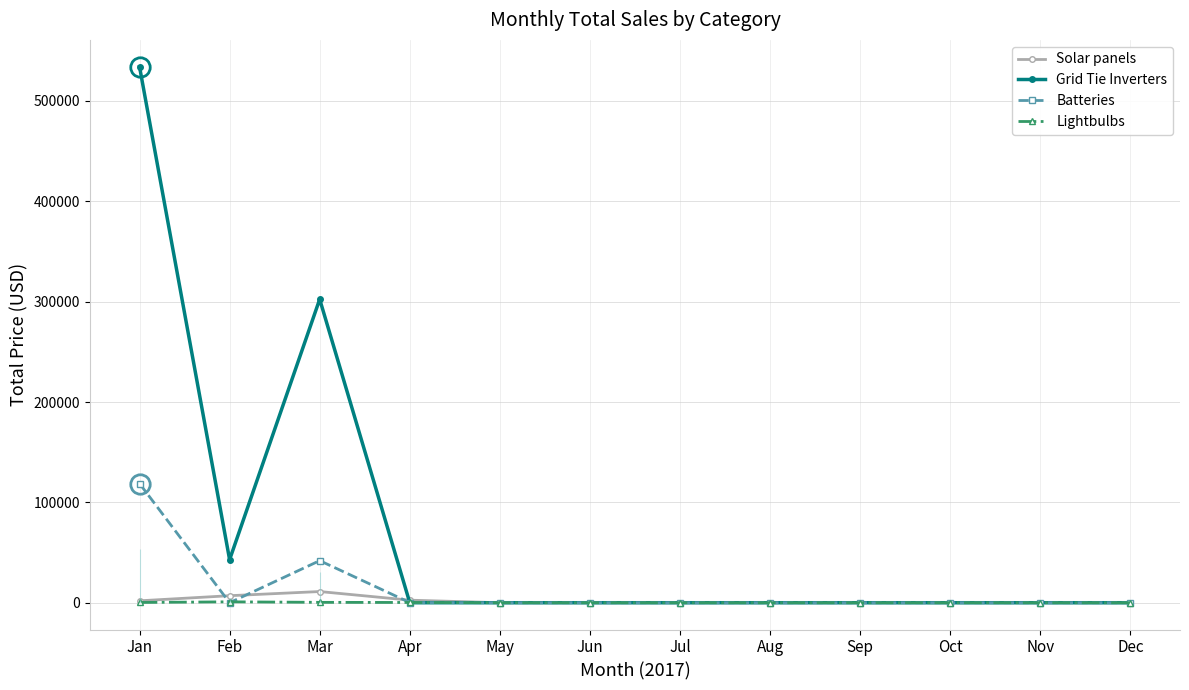

What is the average value of the Lightbulbs series?

146.3